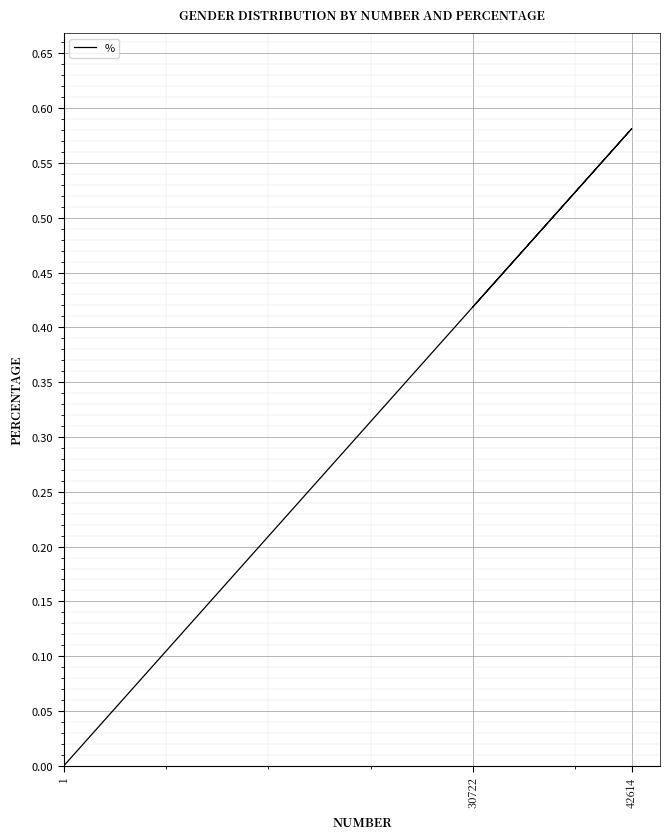

What is the sum of all values?

1.0